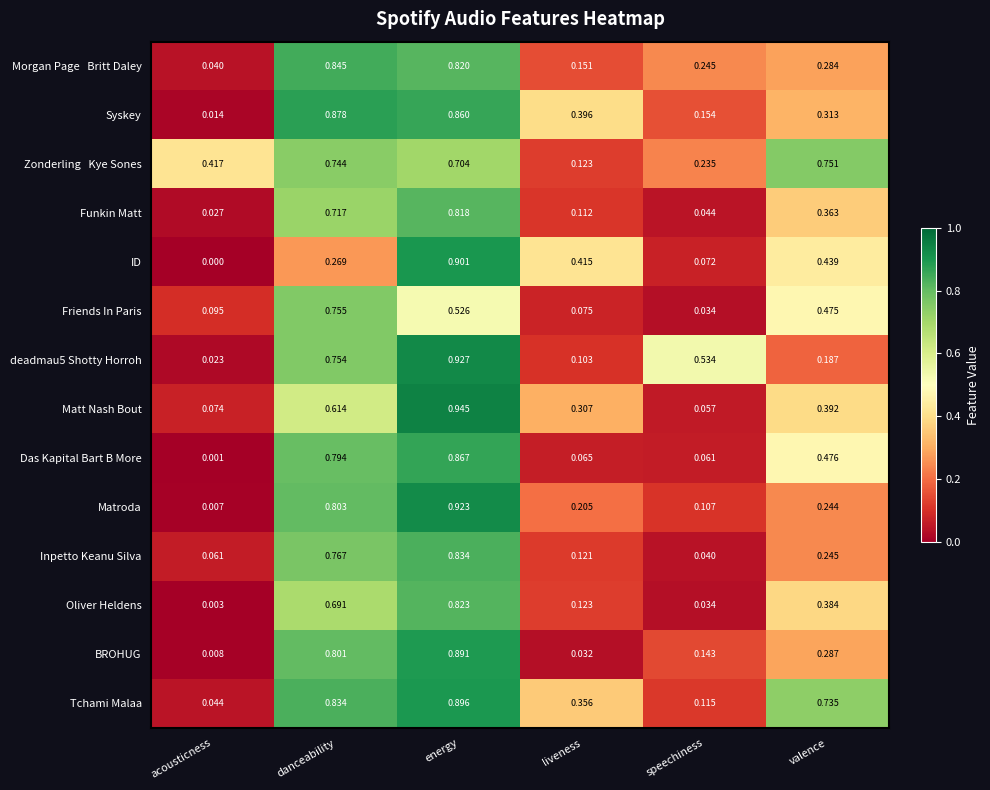

Rank the categories by ID value from lowest to highest.

acousticness, speechiness, danceability, liveness, valence, energy